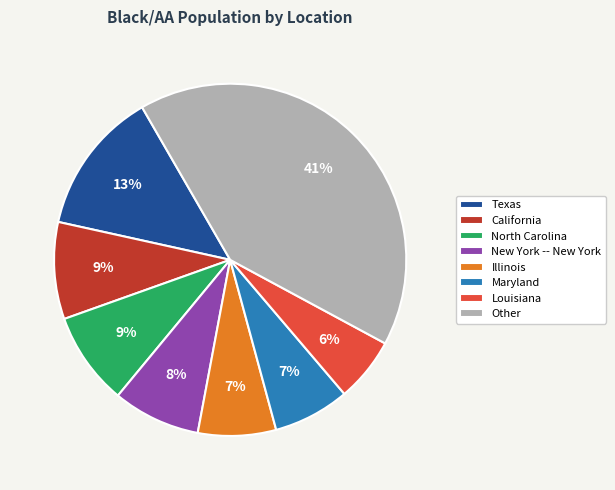

Does any single category account for the majority?

No